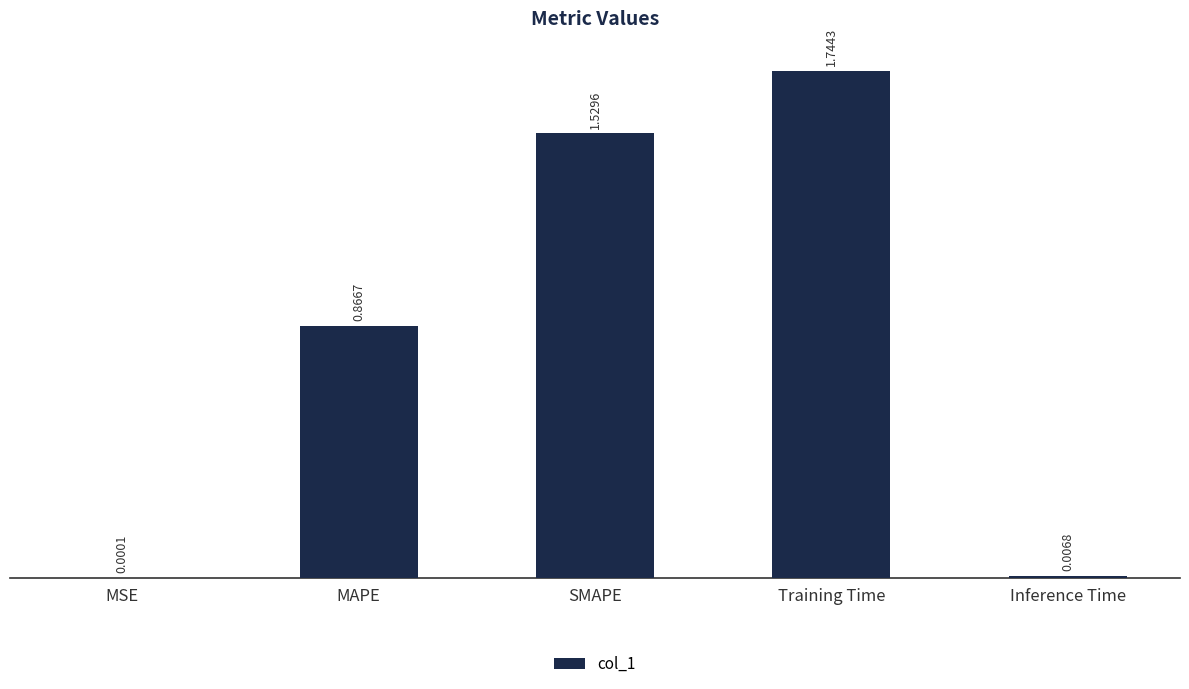

What is the sum of all values?

4.1